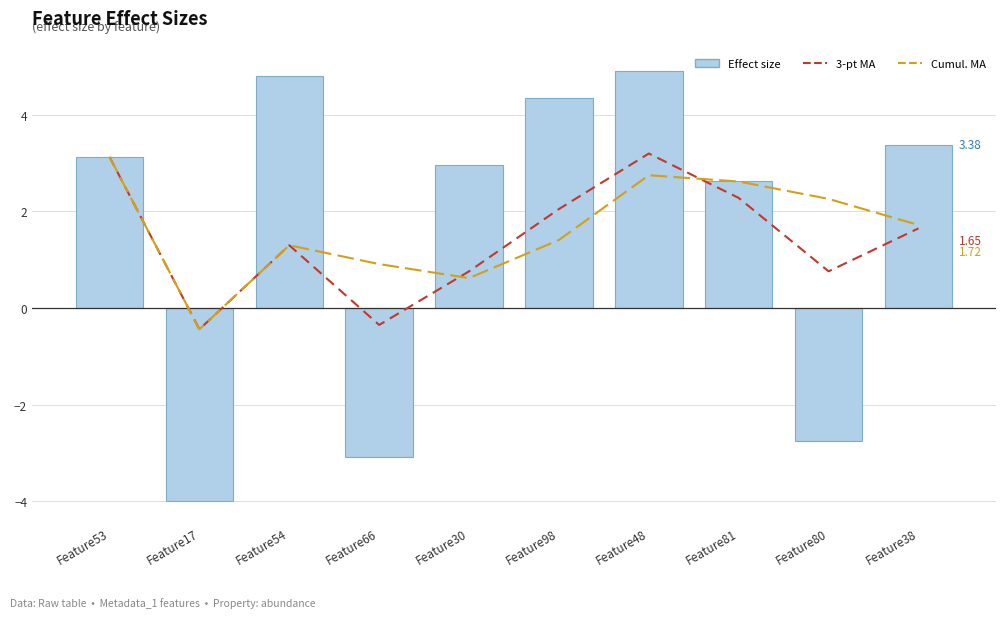

Which category has the highest value in the Effect Size (bar) series?

Feature48